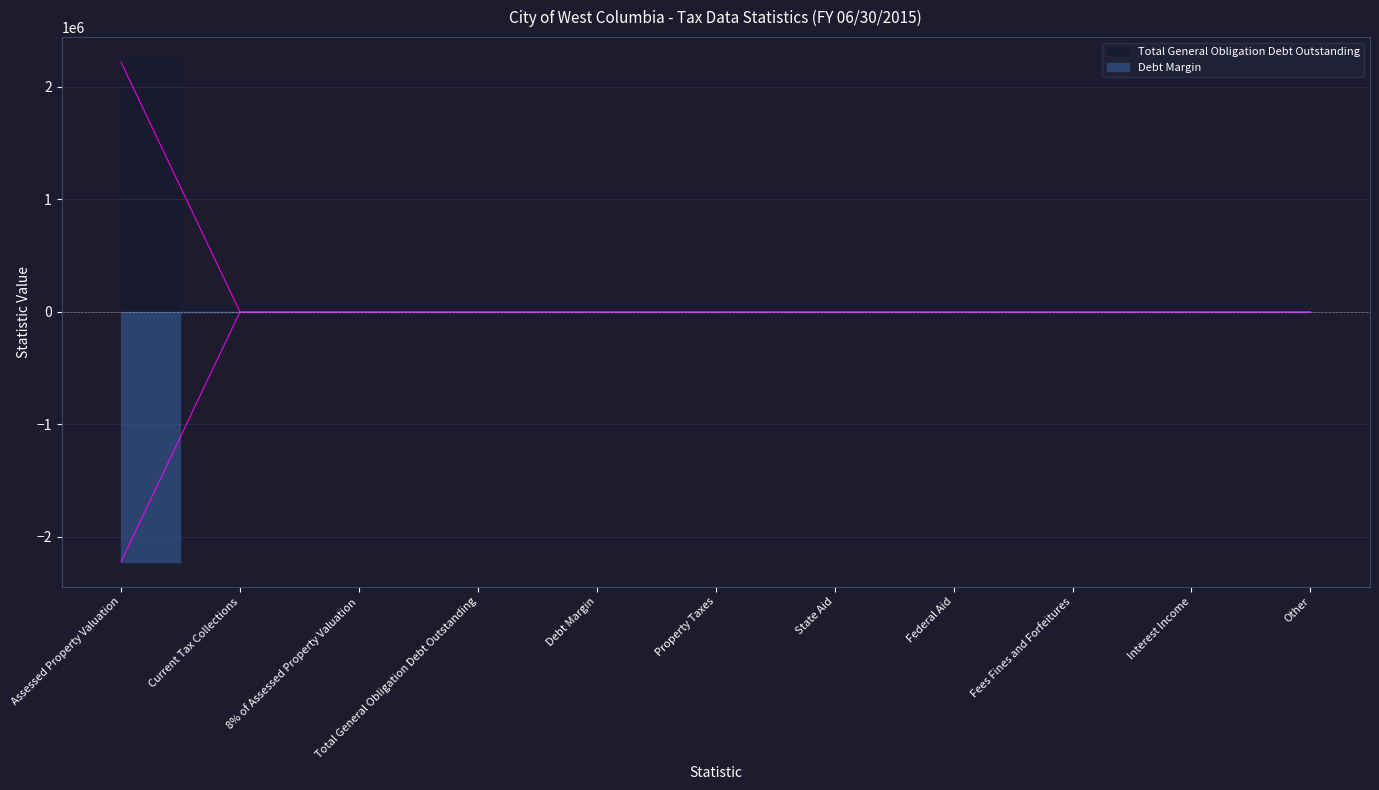

The Total General Obligation Debt Outstanding series shows 731909 at Federal Aid. True or false?

False